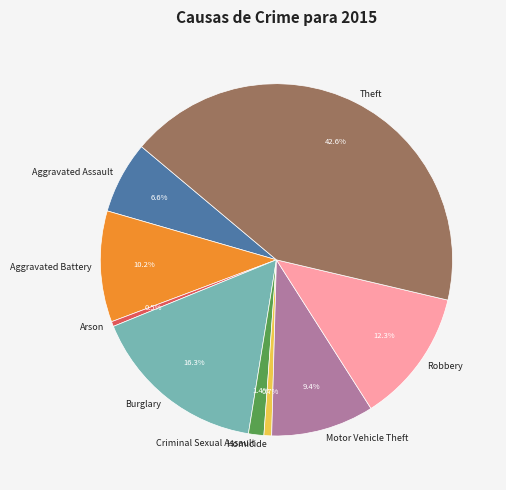

Is the sum of Theft and Homicide greater than half?

No